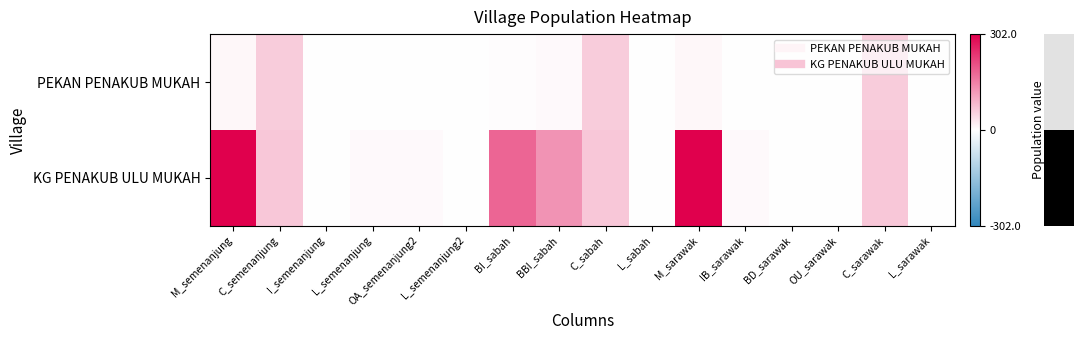

Which has a higher value, IB_sarawak or BBI_sabah?

BBI_sabah